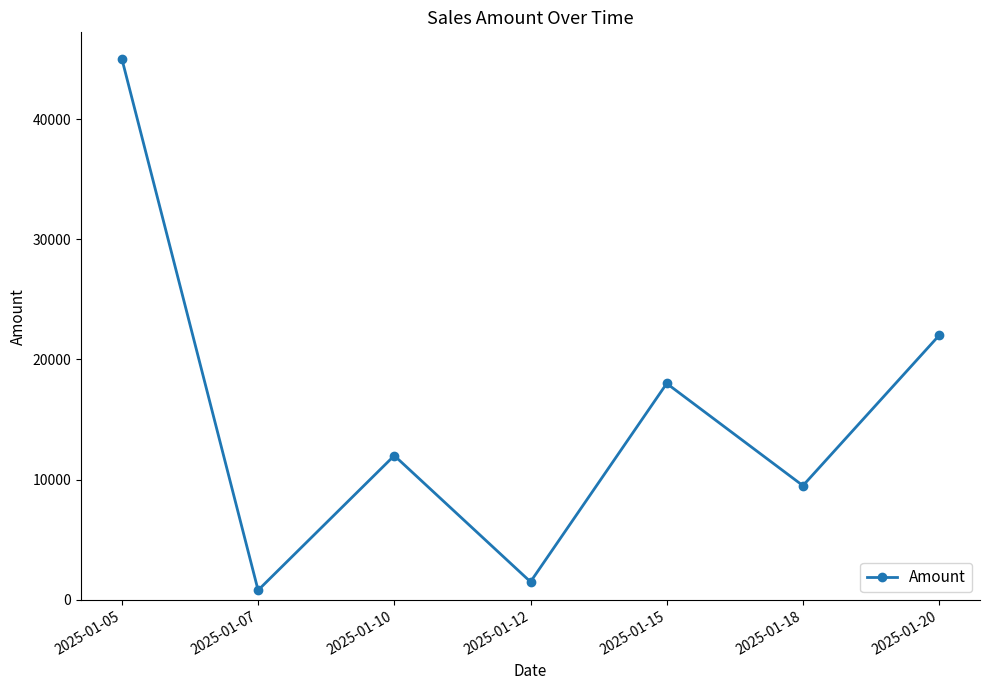

Does the chart display data point markers on the line(s)?

Yes